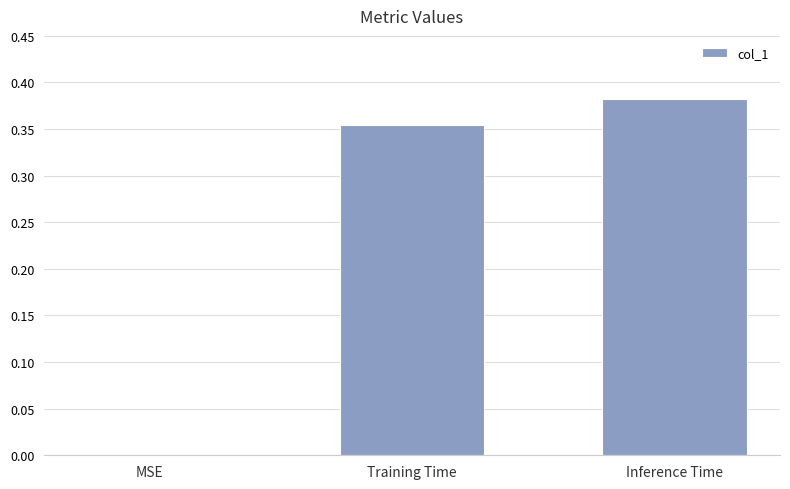

What is the sum of all values?

0.7